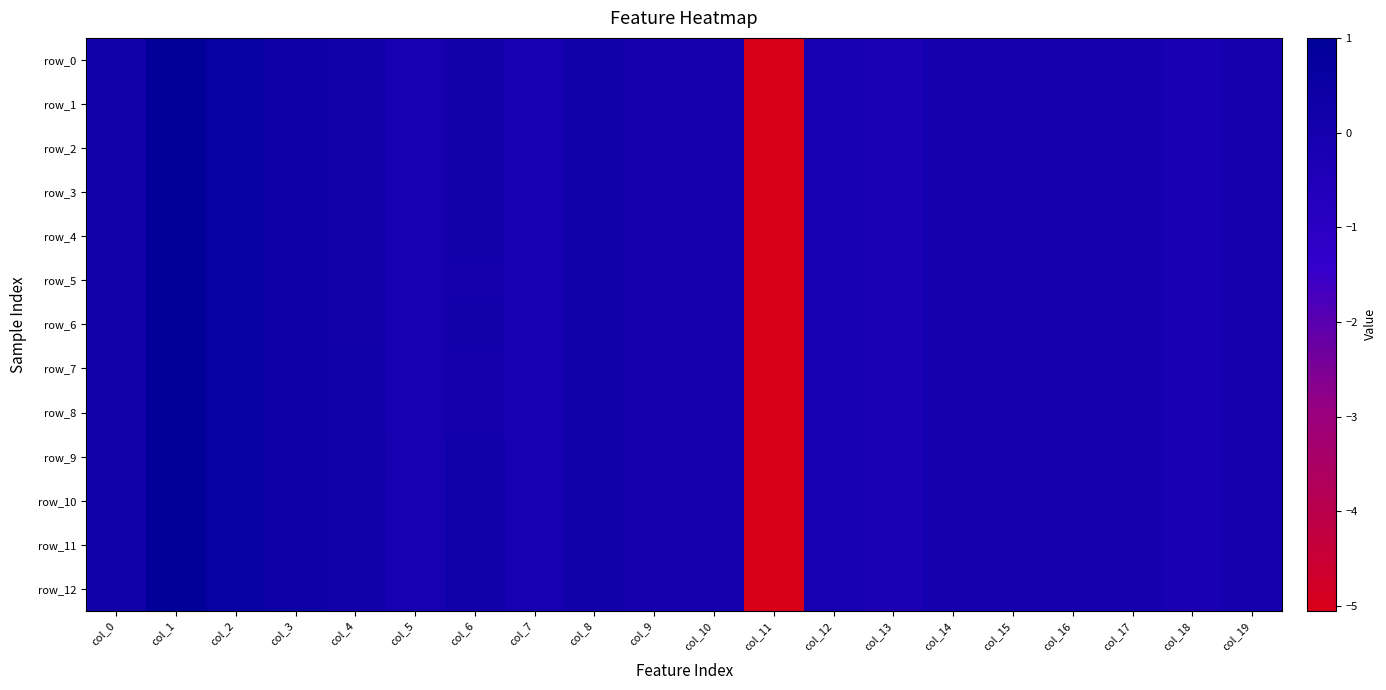

How many data points in row_9 are less than 0?

11